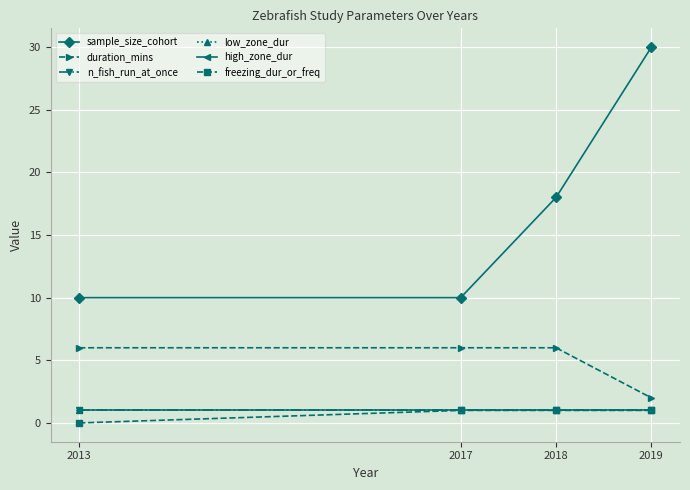

How many lines are shown in the chart?

6